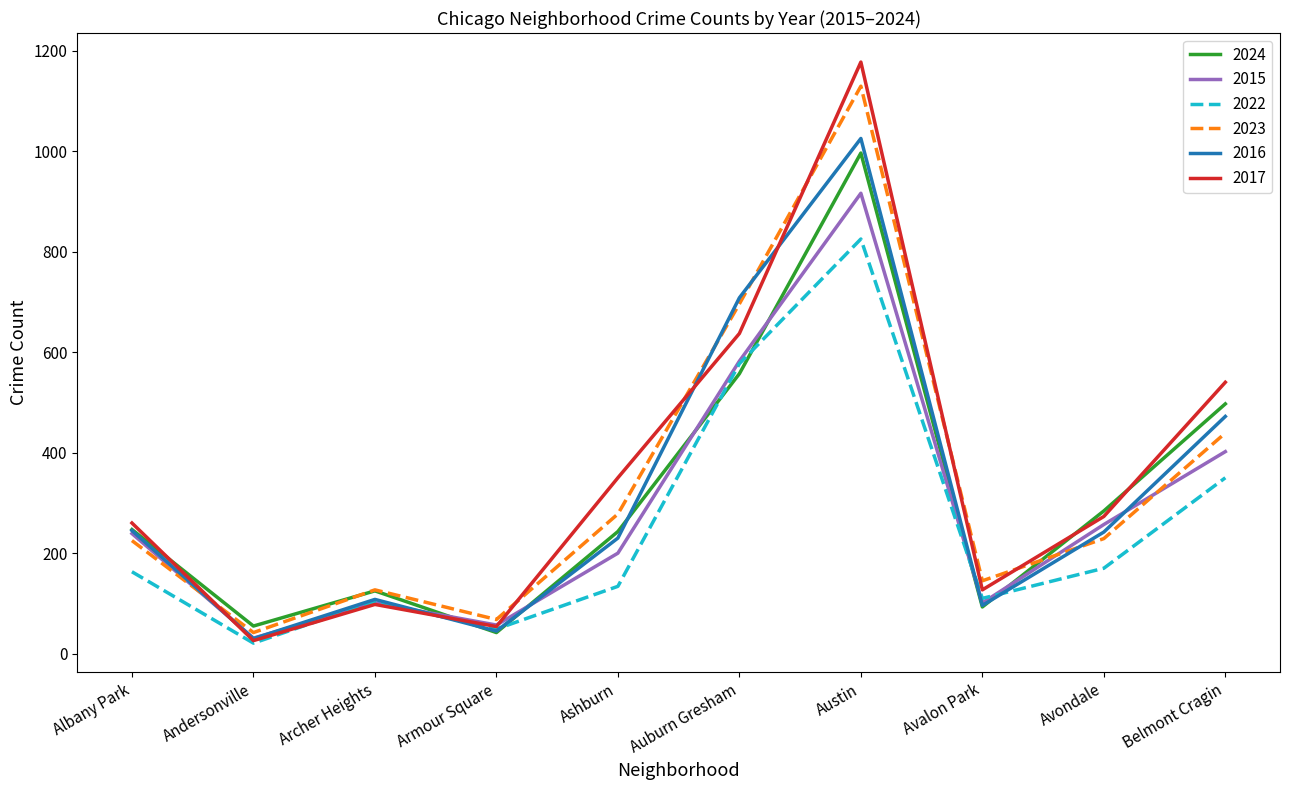

At which category is the sum across all series the highest?

Austin